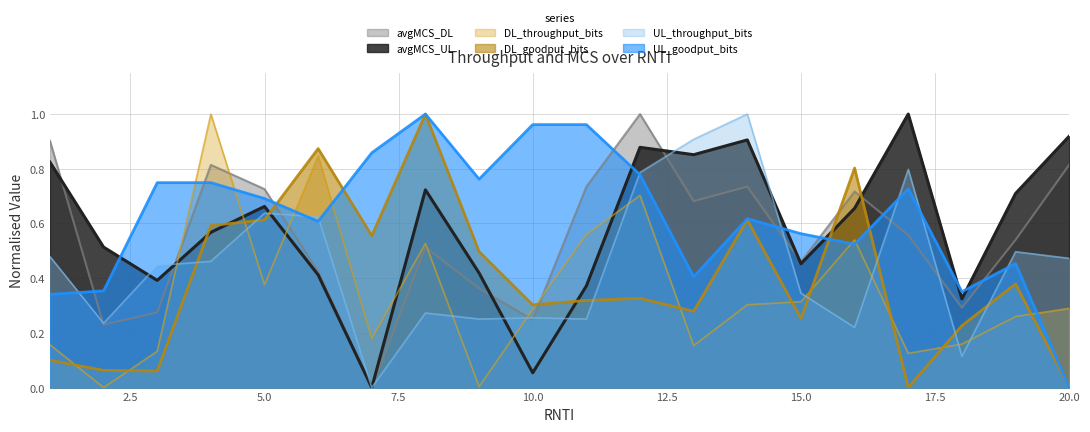

True or false: avgMCS_UL has more than 0 interior local peaks.

True